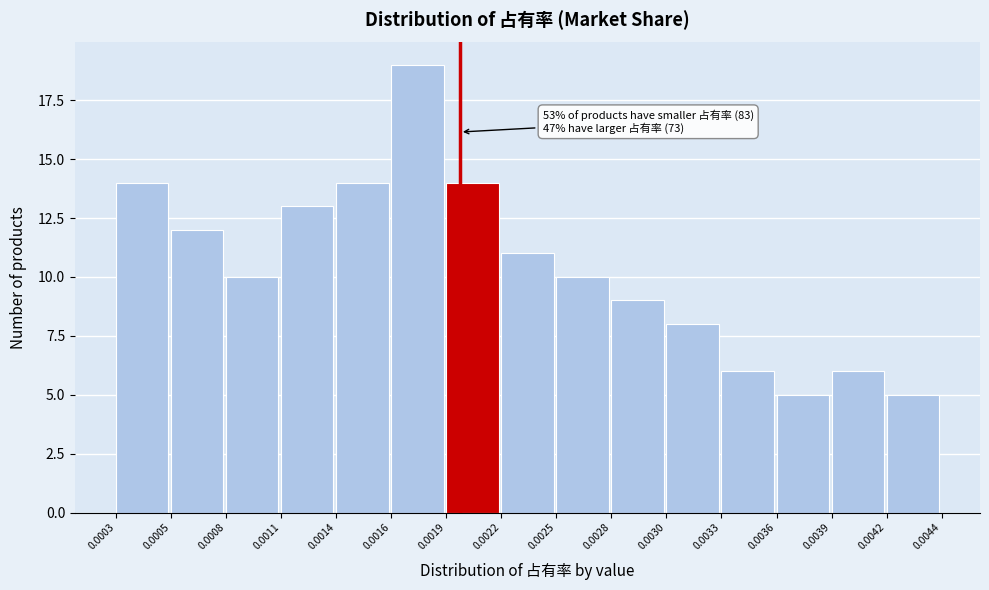

Reading right to left, transcribe all the data shown in this chart.

5	6	5	6	8	9	10	11	14	19	14	13	10	12	14